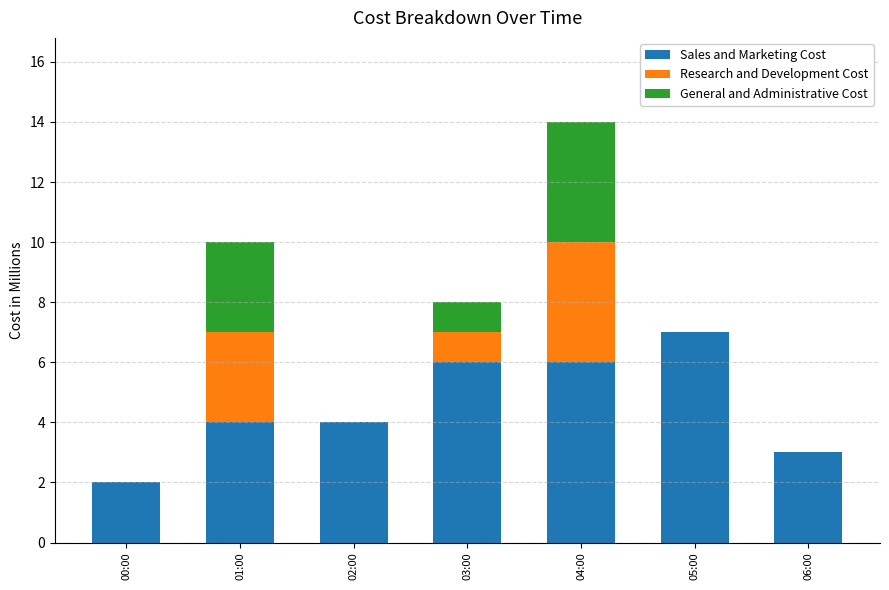

What is the maximum value for Sales and Marketing Cost?

7